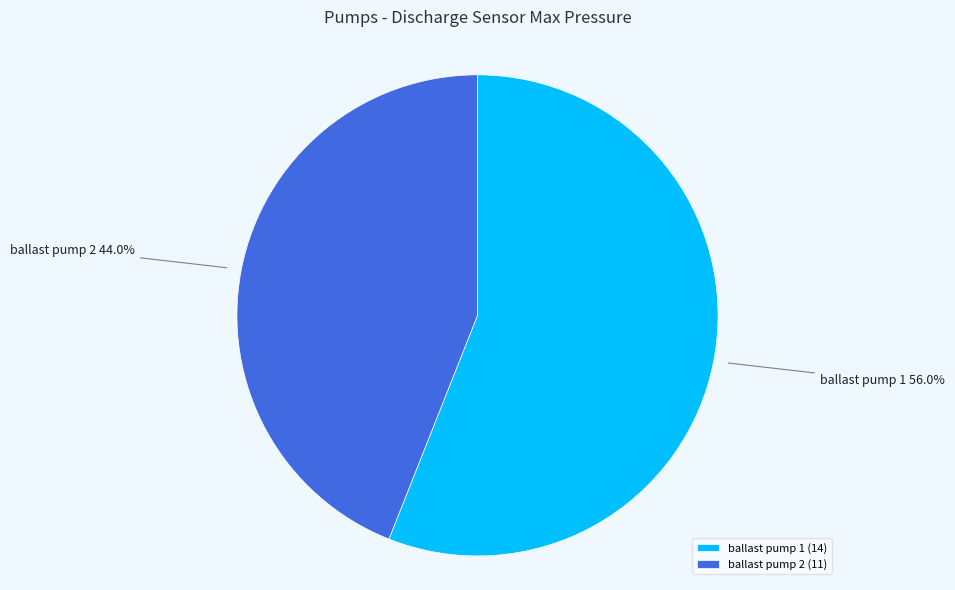

Between ballast pump 2 and ballast pump 1, which is larger?

ballast pump 1